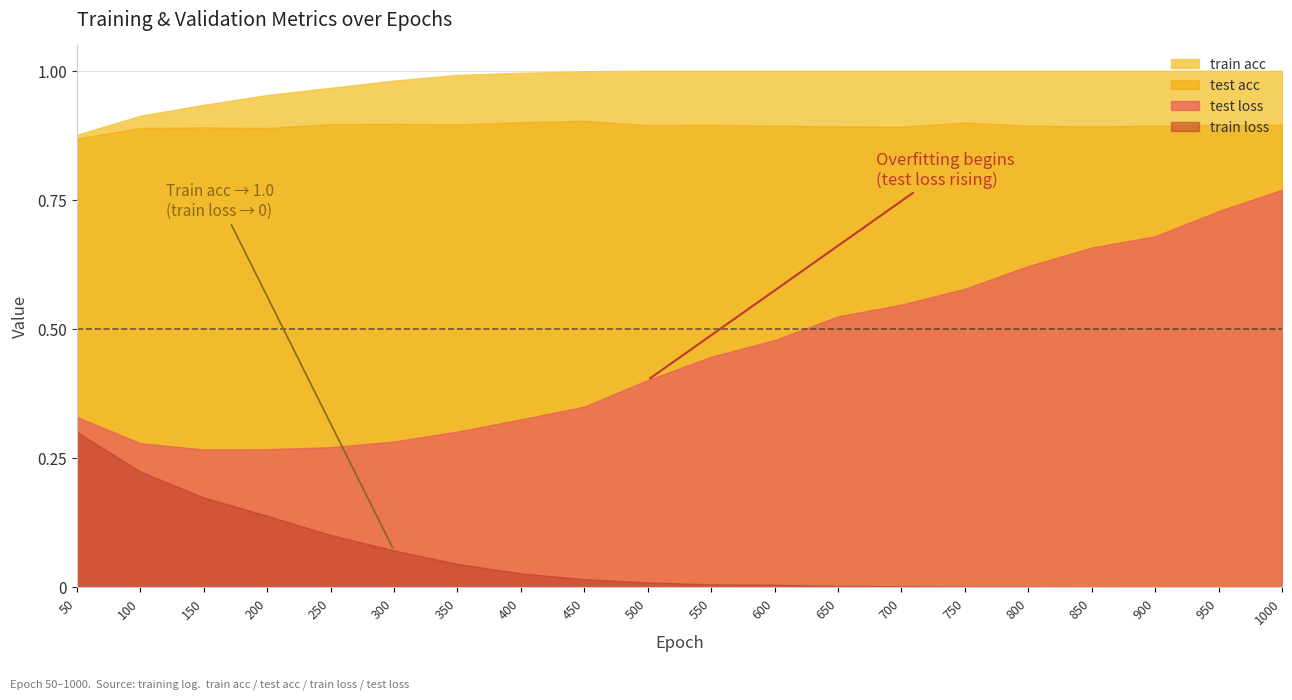

The test loss series shows 0.1 at 50. True or false?

False